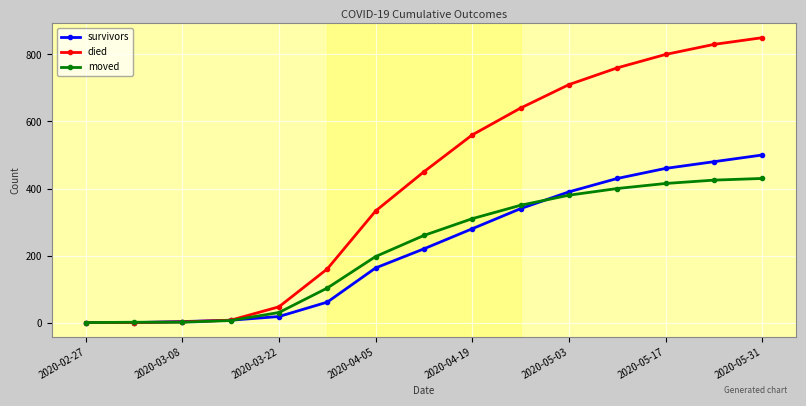

Which series has the largest total across all categories?

died